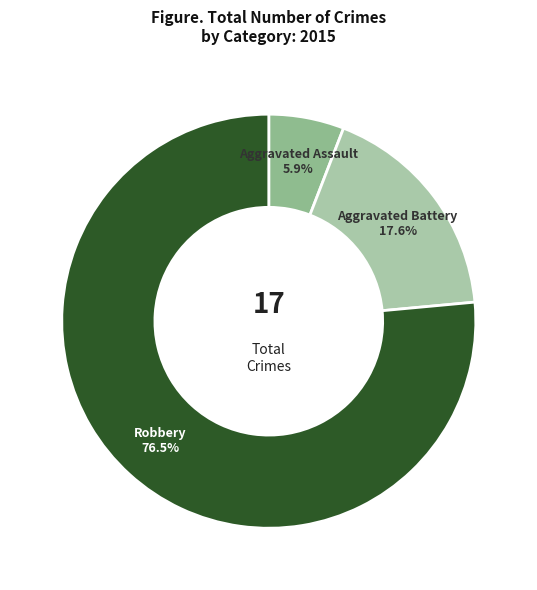

Which slice is the smallest?

Aggravated Assault